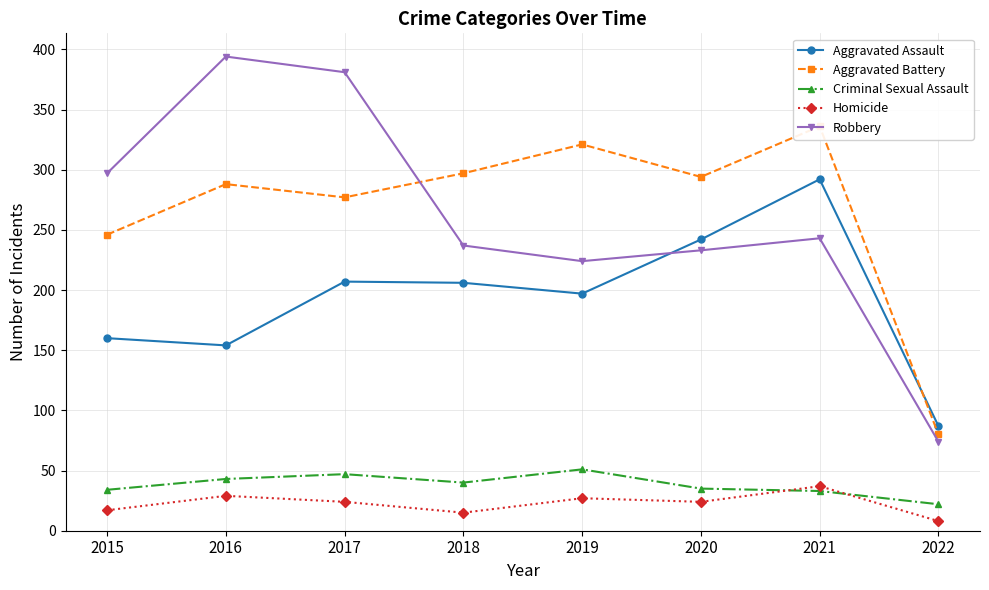

At which category does Homicide reach its first local peak?

2016